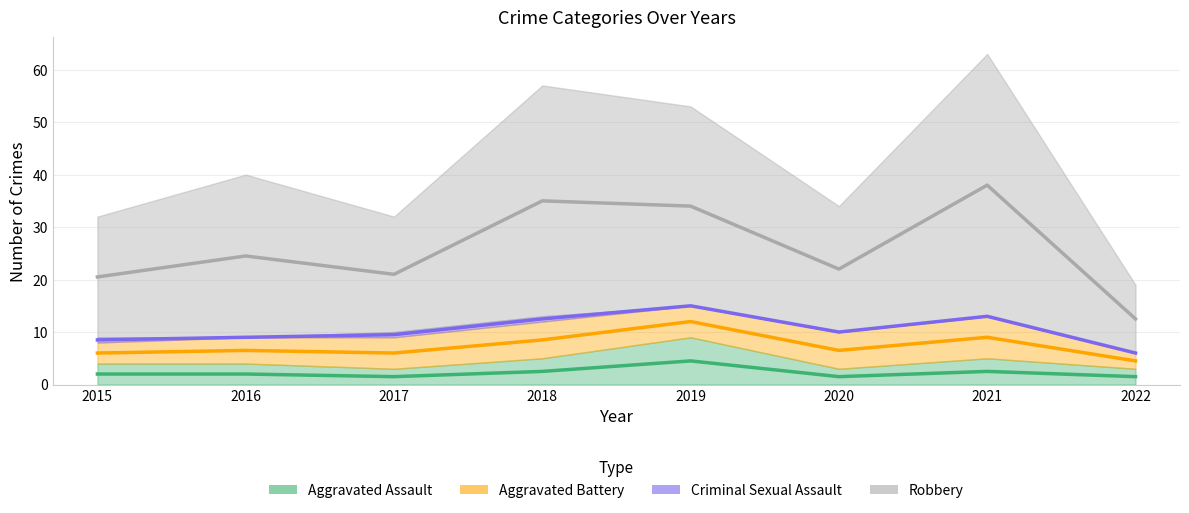

What is the difference between the second highest and minimum values in the Robbery series?

22.5